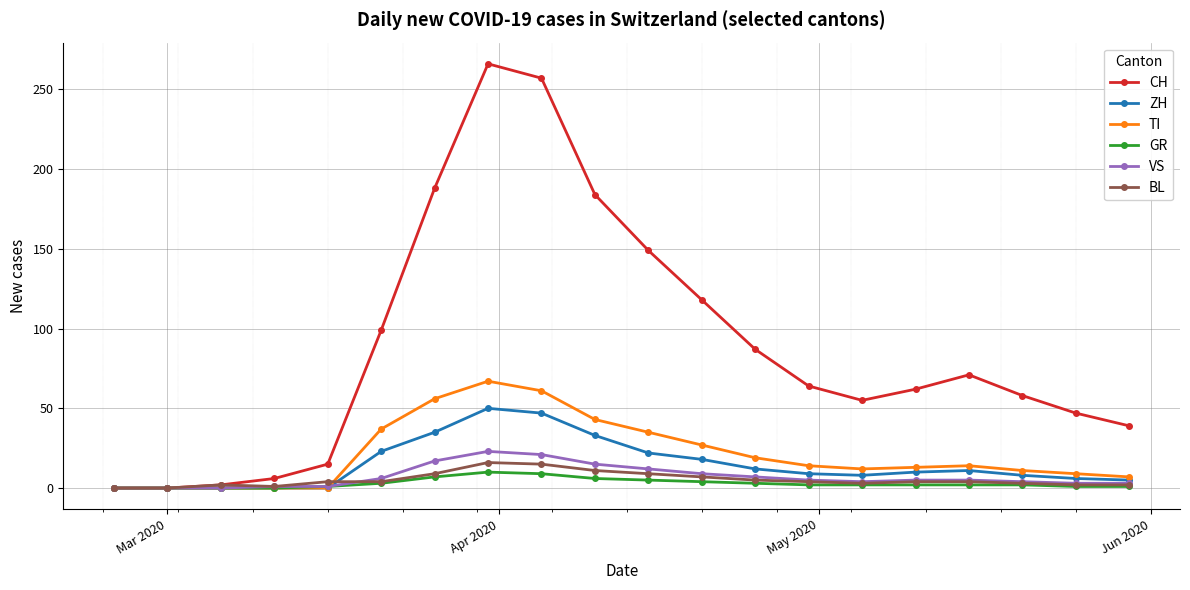

What is the maximum value for ZH?

50